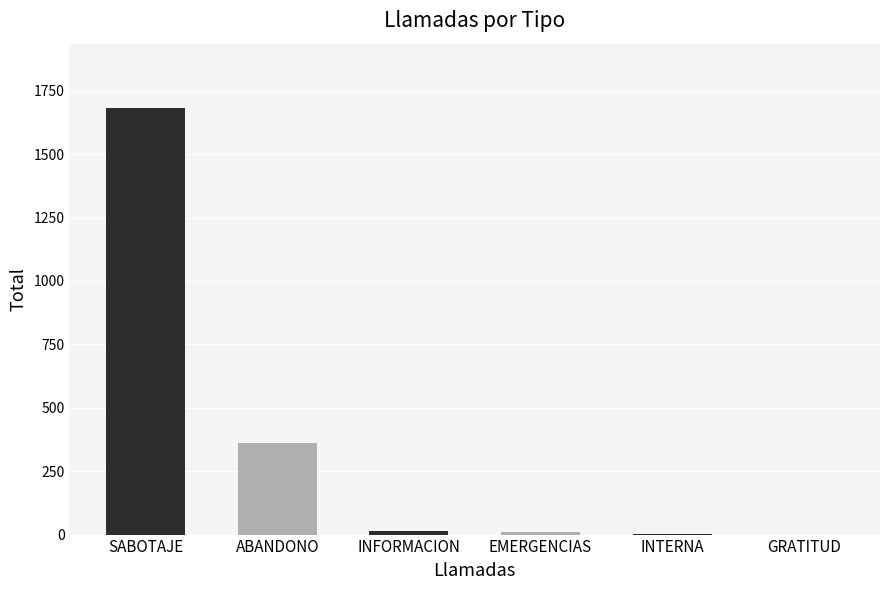

How many data points does each series have?

6